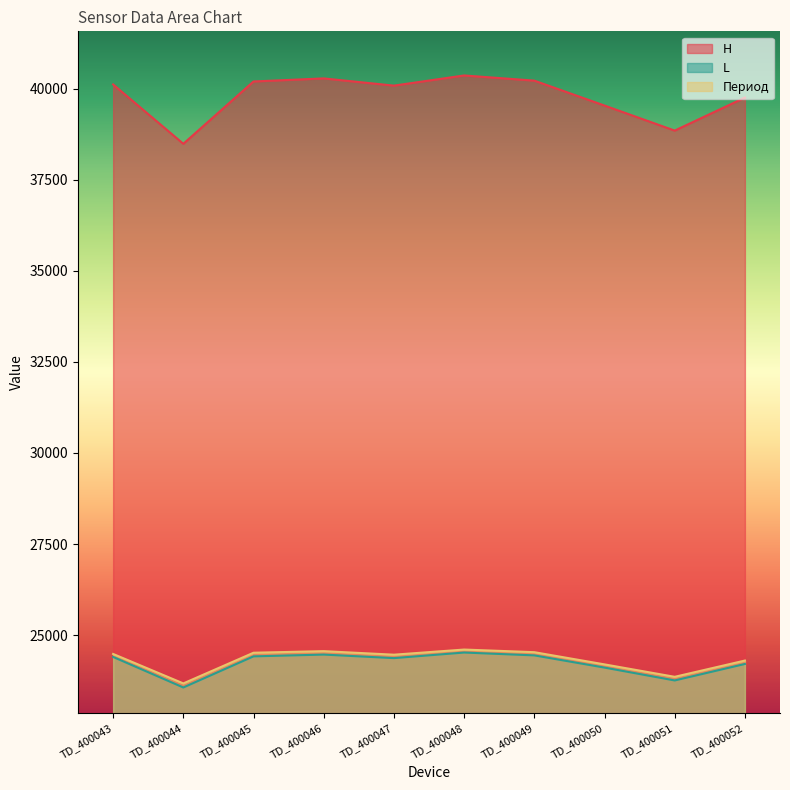

At which category is the sum across all series the highest?

TD_400048